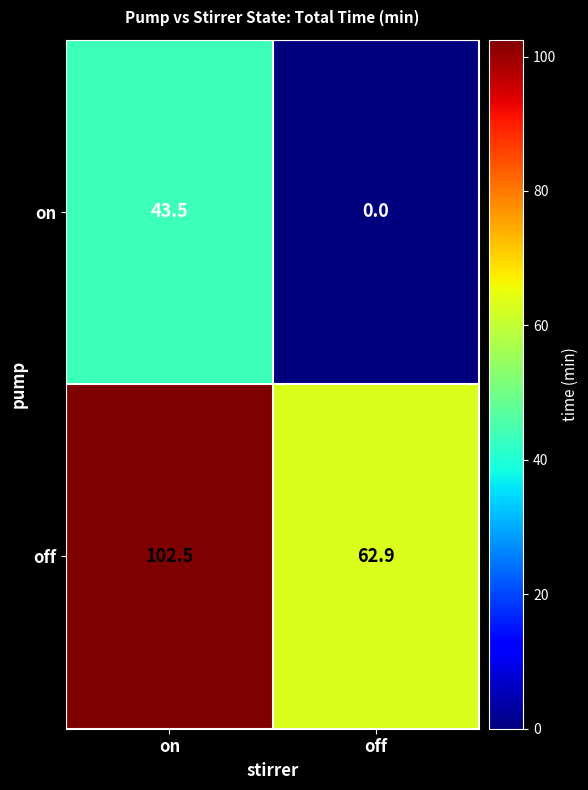

How many distinct data groups are displayed?

2